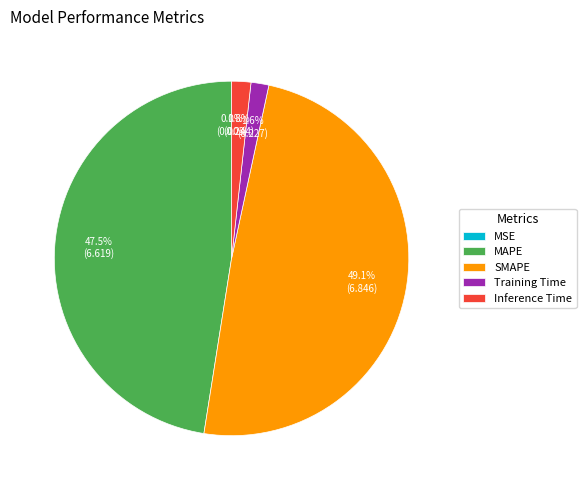

Which category has the biggest portion of the pie?

SMAPE